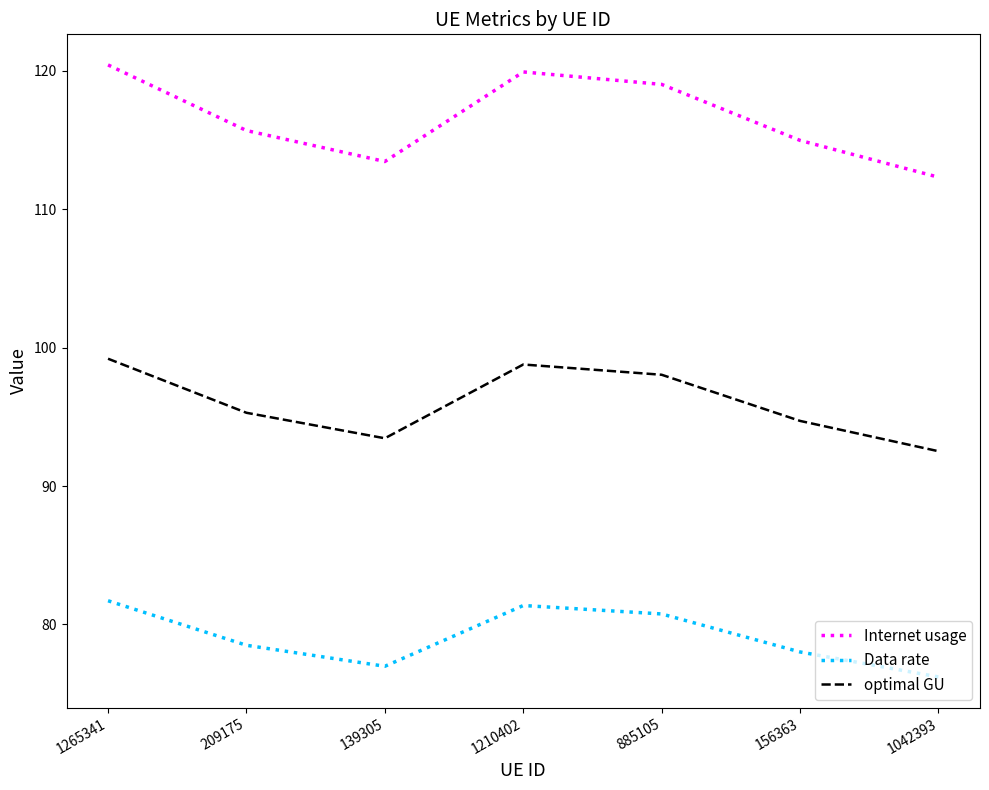

Reading right to left, list all the values displayed in this chart.

Internet usage: 112.3	115.0	119.0	119.9	113.4	115.7	120.4
Data rate: 76.2	78.0	80.8	81.4	77.0	78.5	81.7
optimal GU: 92.5	94.7	98.0	98.8	93.5	95.3	99.2